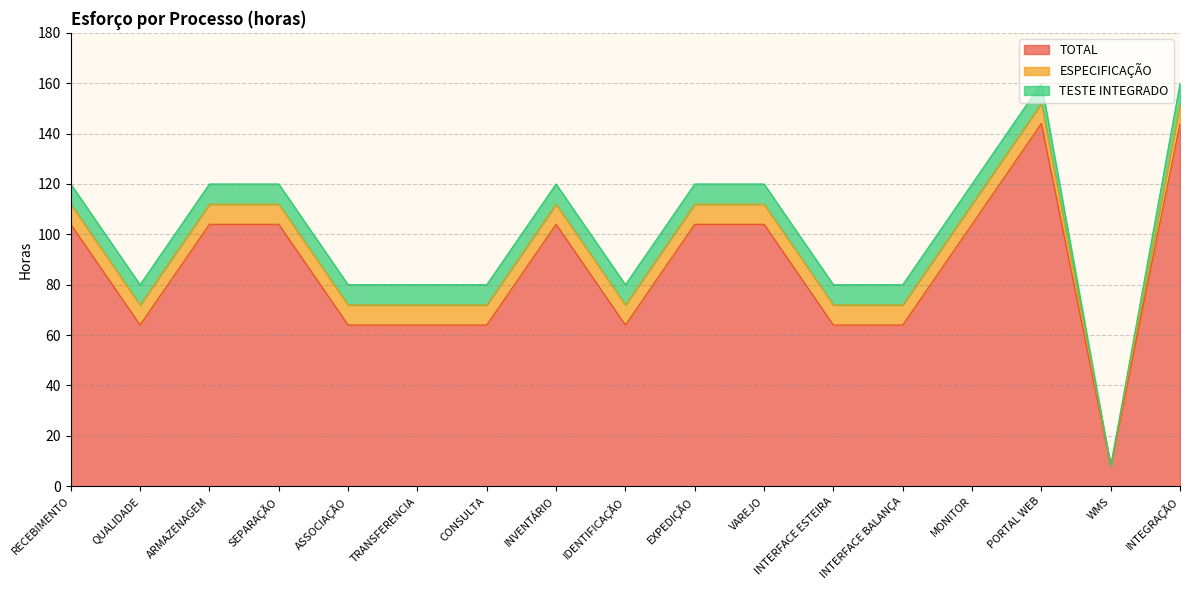

What is the sum of the TOTAL values at ASSOCIAÇÃO and MONITOR?

168